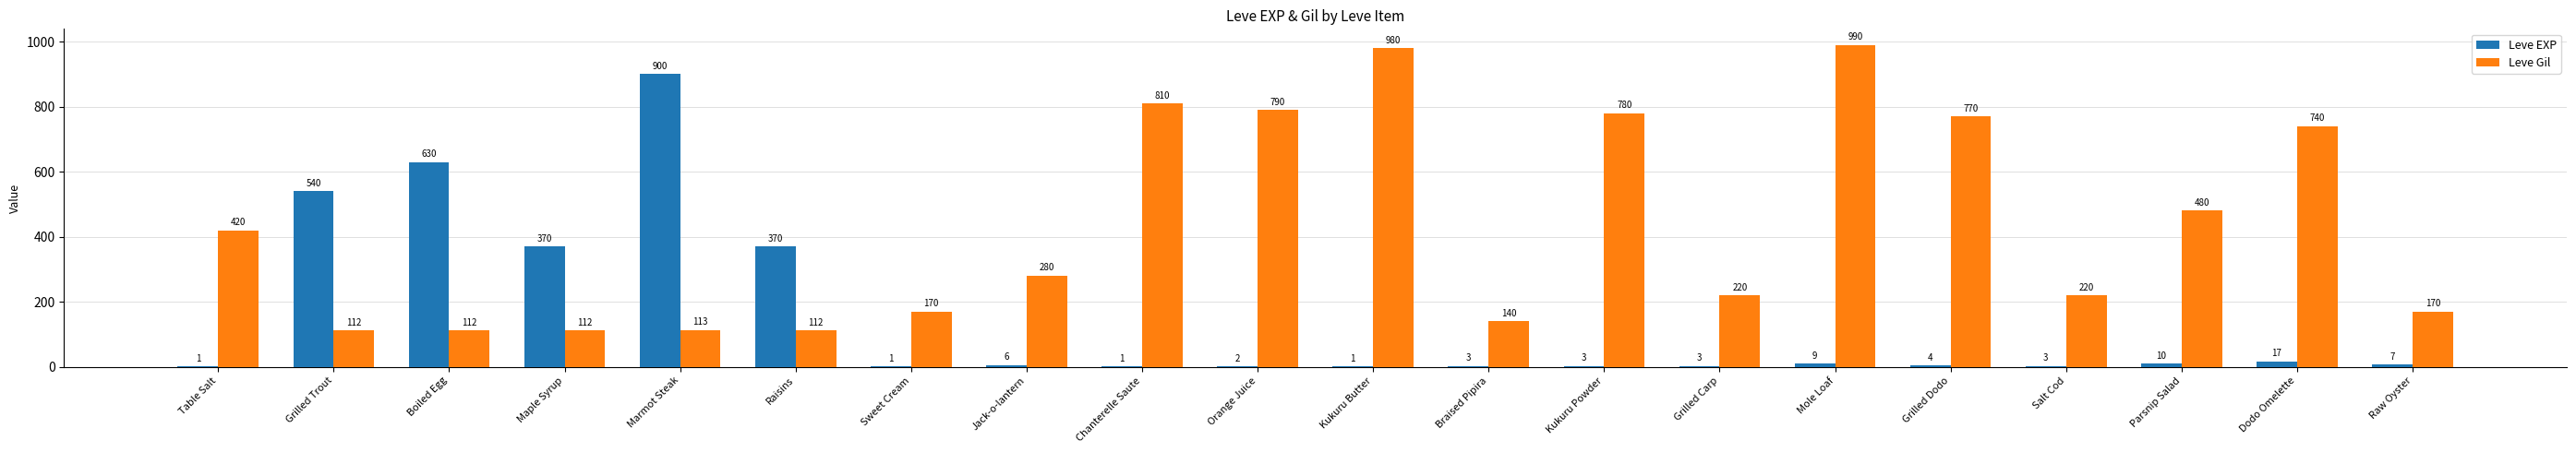

Reading left to right, list all the values displayed in this chart.

Leve EXP: 1	540	630	370	900	370	1	6	1	2	1	3	3	3	9	4	3	10	17	7
Leve Gil: 420	112	112	112	113	112	170	280	810	790	980	140	780	220	990	770	220	480	740	170